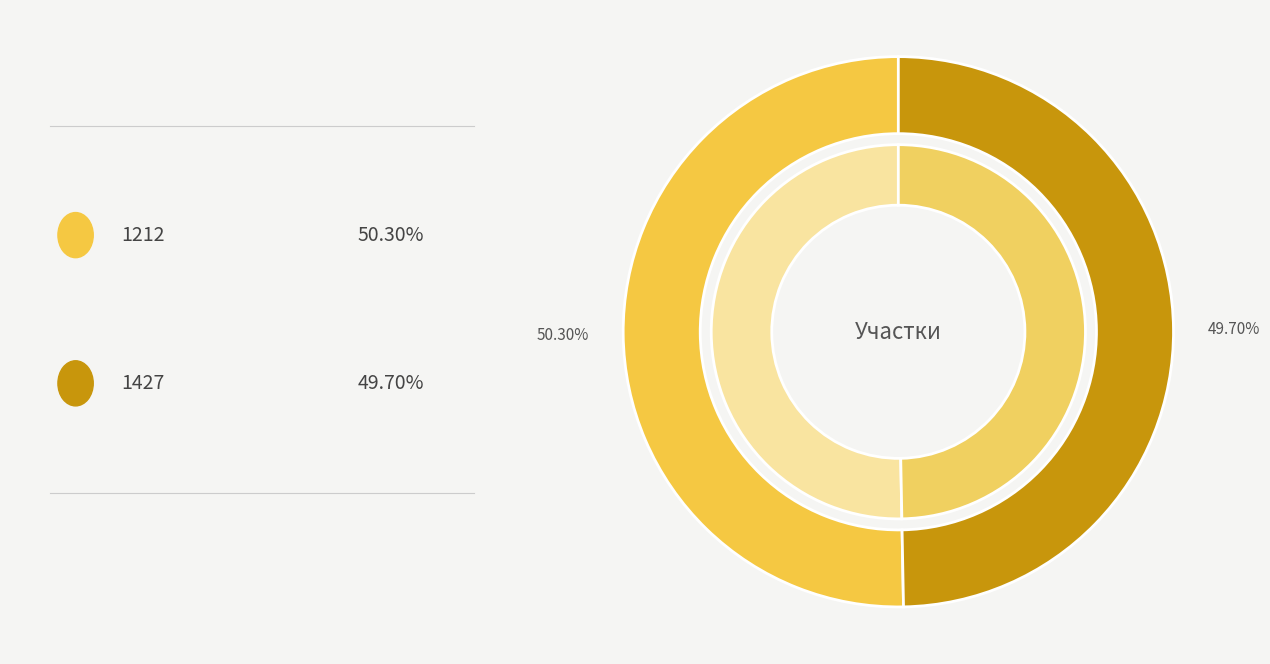

Is 1212 the majority of the pie?

Yes